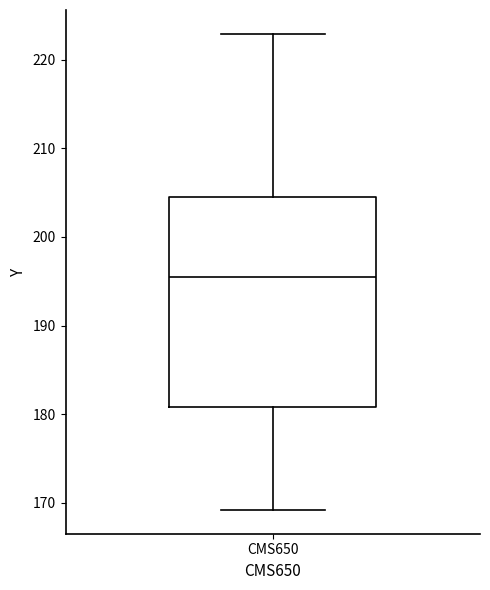

Read this box plot against the y-axis: the position of the median line, the range covered by the box, and the ends of both whiskers. The values are not printed on the chart, so give them approximately, as read against the axis.

median 195, box 181 to 205, whiskers 169 to 223